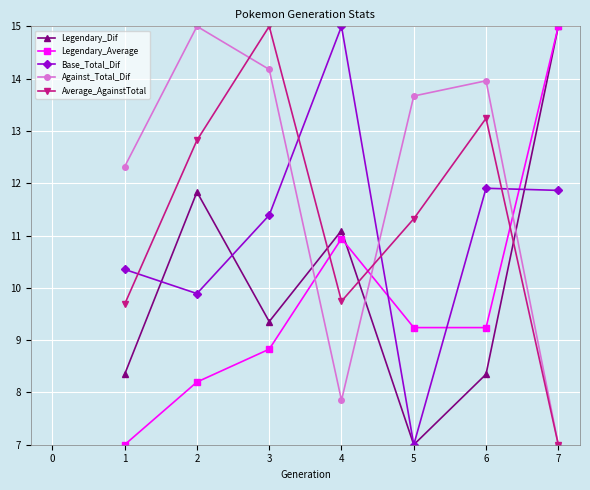

True or false: Against_Total_Dif and Base_Total_Dif cross at least once.

True